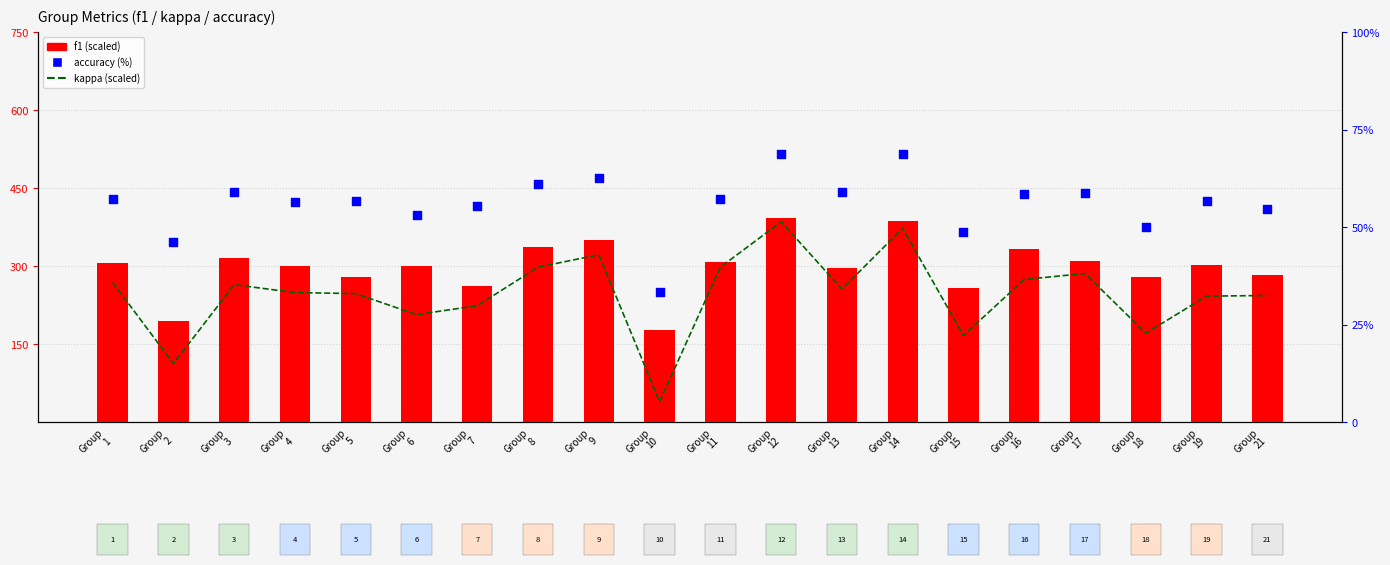

Which series has the widest spread of Y values?

kappa